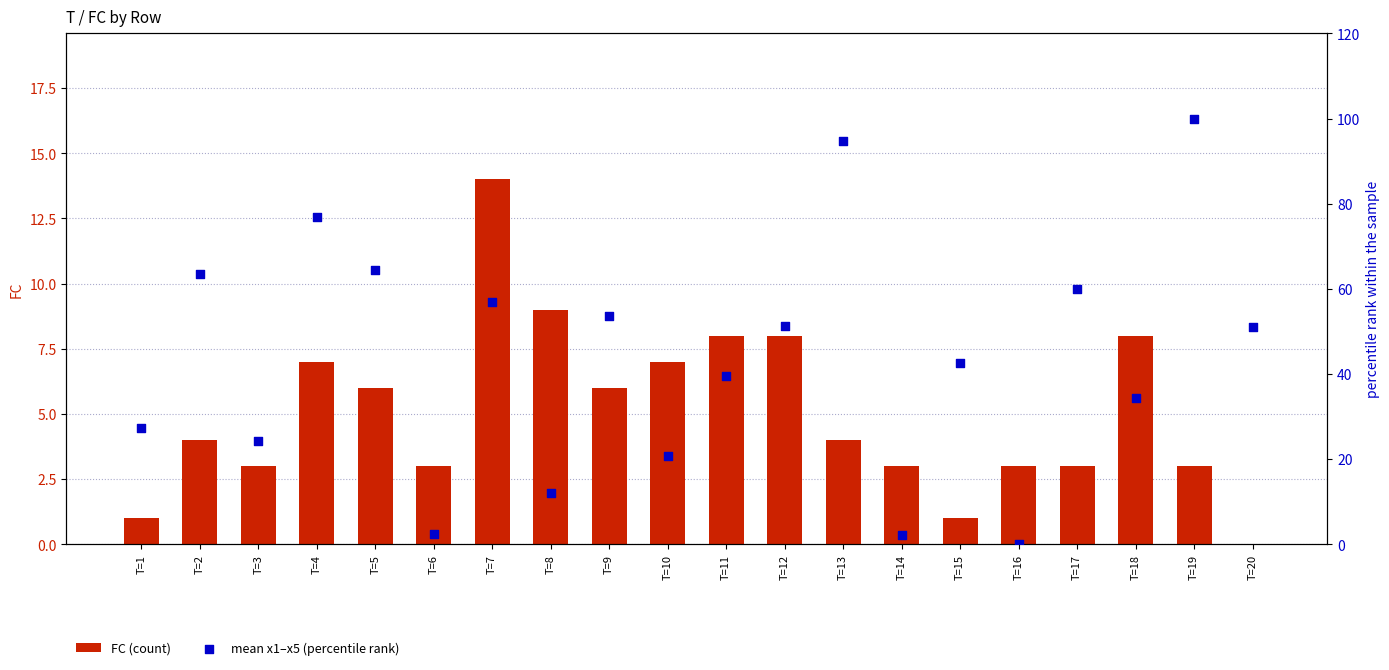

Is the value of FC (count) at T=3 greater than the value of mean x1–x5 (percentile rank) at T=20?

No